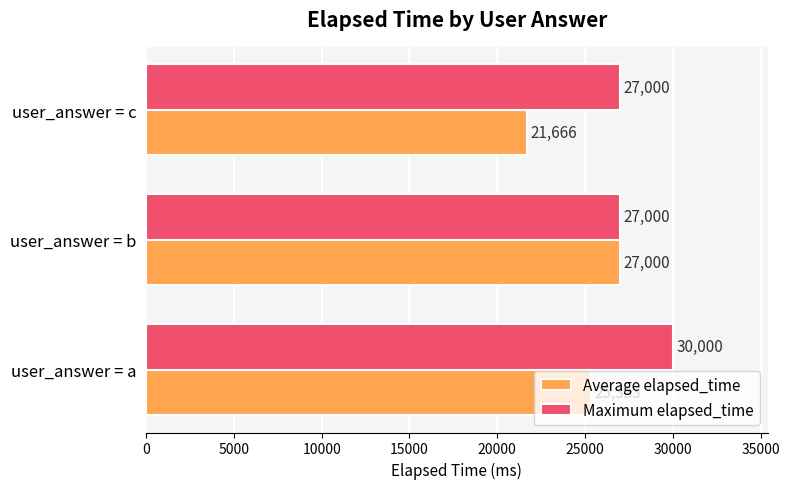

What is the total value across all series at user_answer = b?

54000